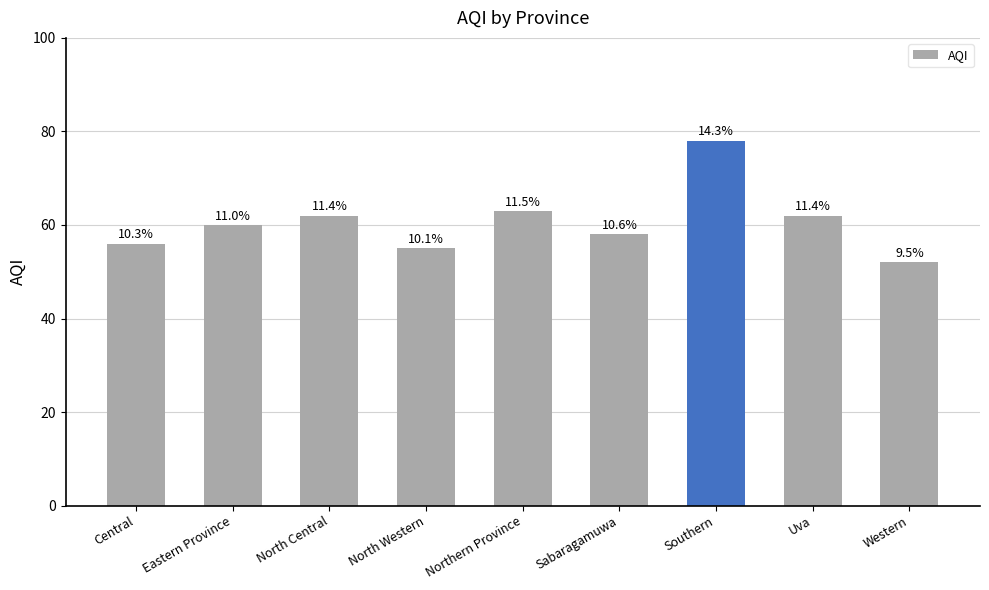

How many bars are there in total?

9